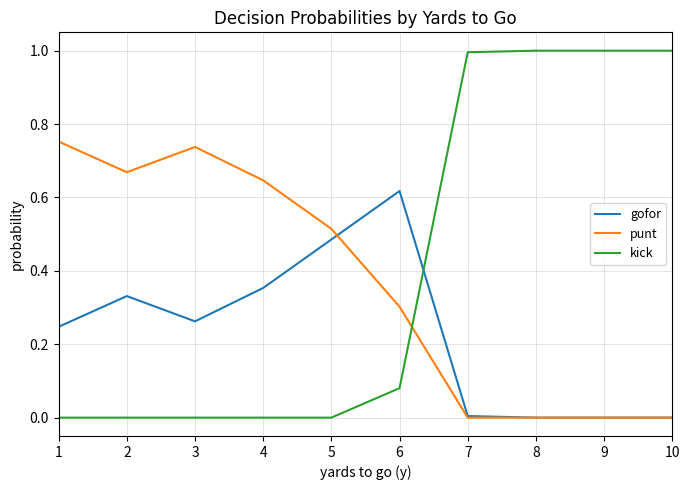

True or false: punt has more than 2 interior local peaks.

False